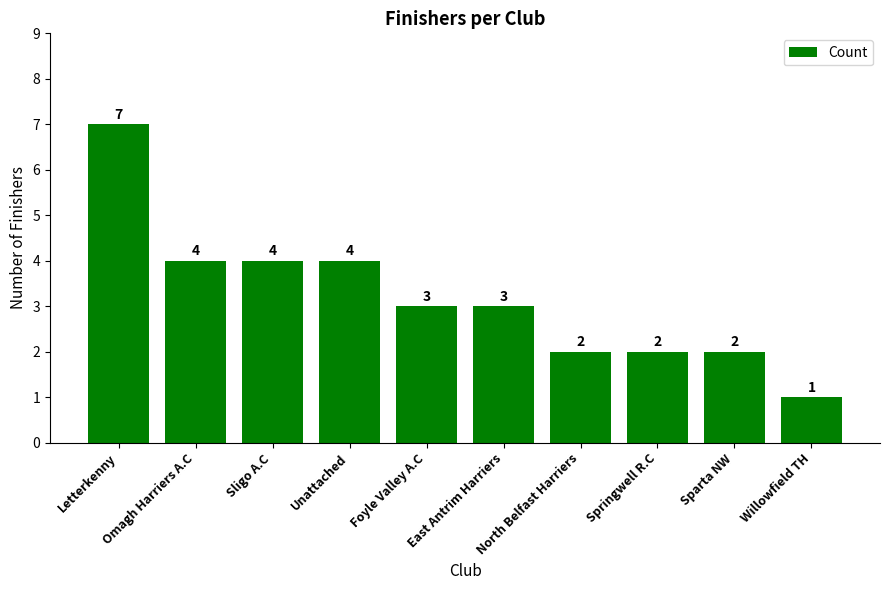

What is the sum of all values?

32